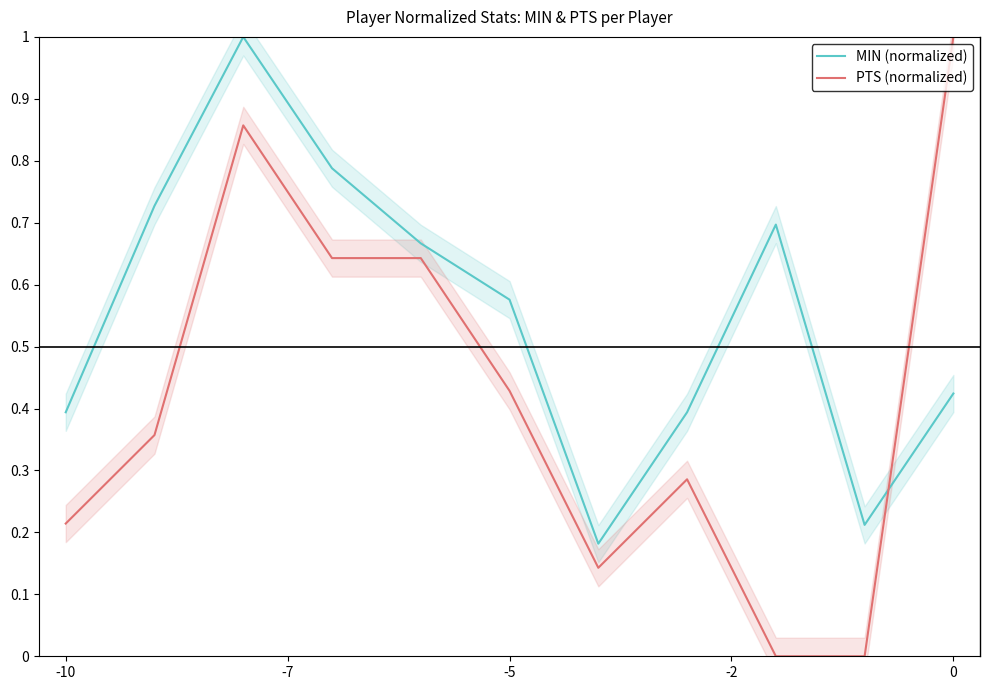

Rank the series by their maximum value, from lowest to highest.

MIN (normalized), PTS (normalized)